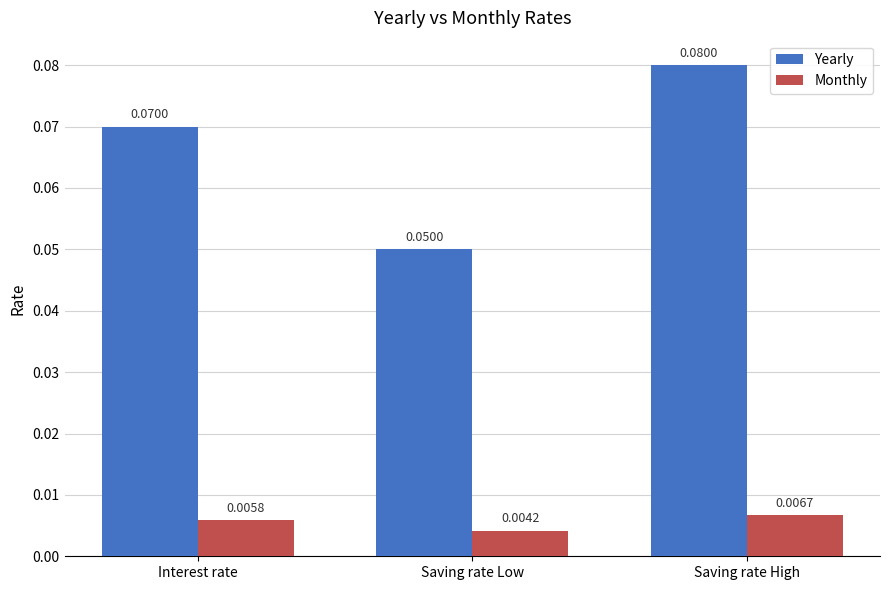

Is the value of Yearly at Saving rate High greater than the value of Monthly at Saving rate High?

Yes